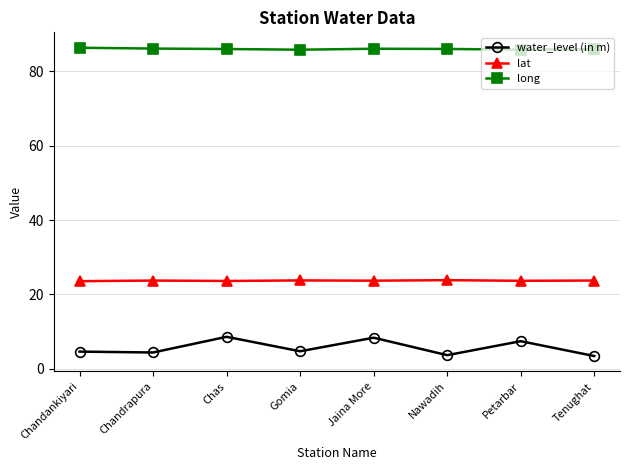

What is the maximum value for water_level (in m)?

8.6